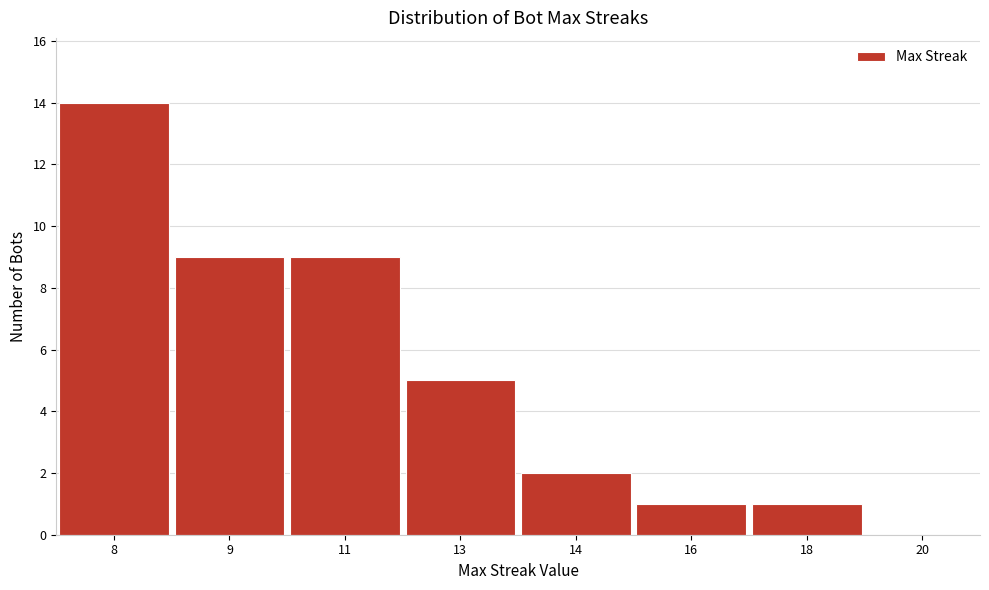

Reading right to left, what are all the values shown in this chart?

1	1	2	5	9	9	14